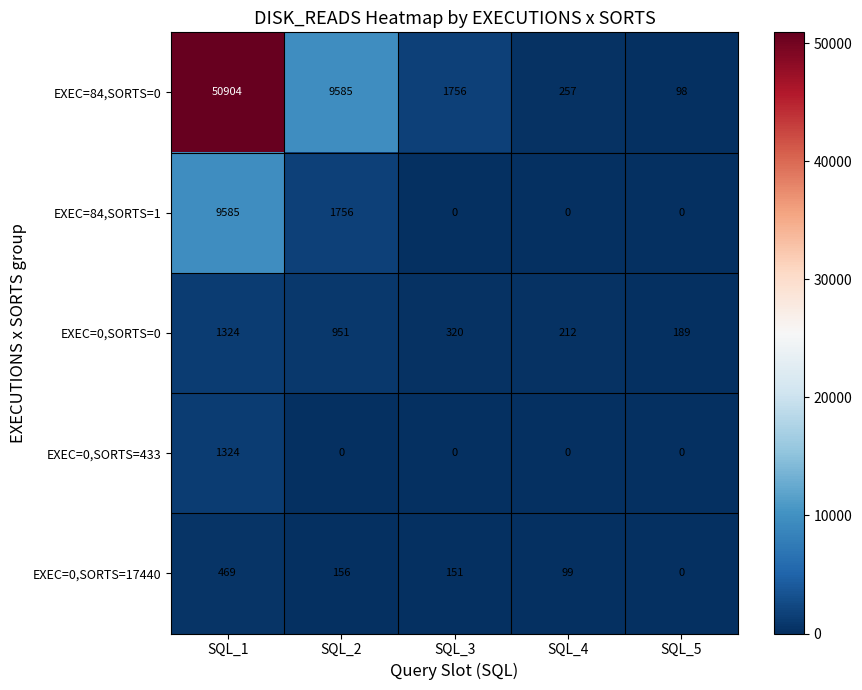

The EXEC=0,SORTS=433 series shows 1324 at SQL_1. True or false?

True